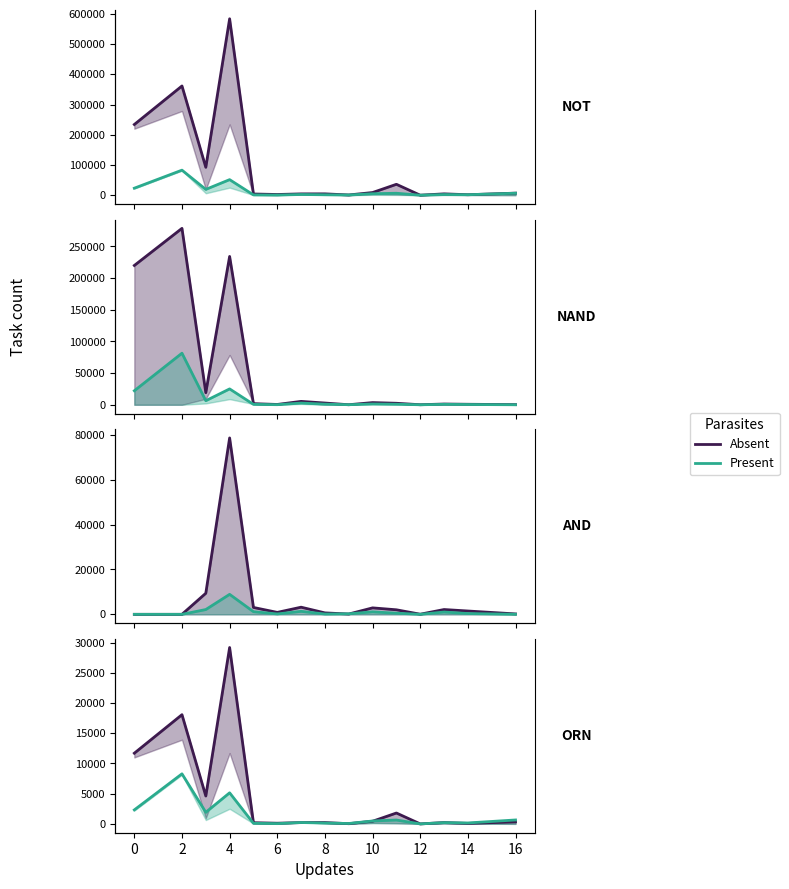

True or false: Absent has a value of 439.4 at 10.

True